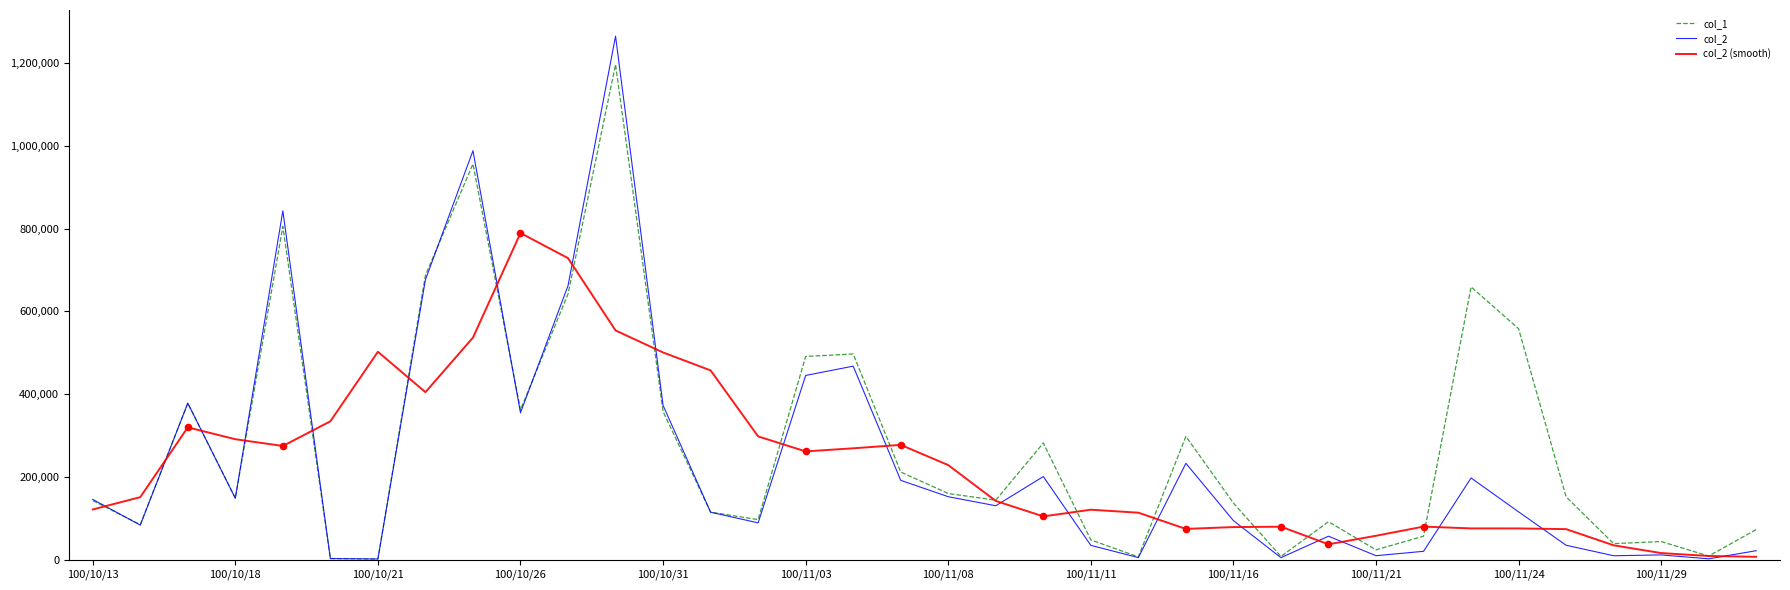

What is the maximum value shown in the chart?

1264600